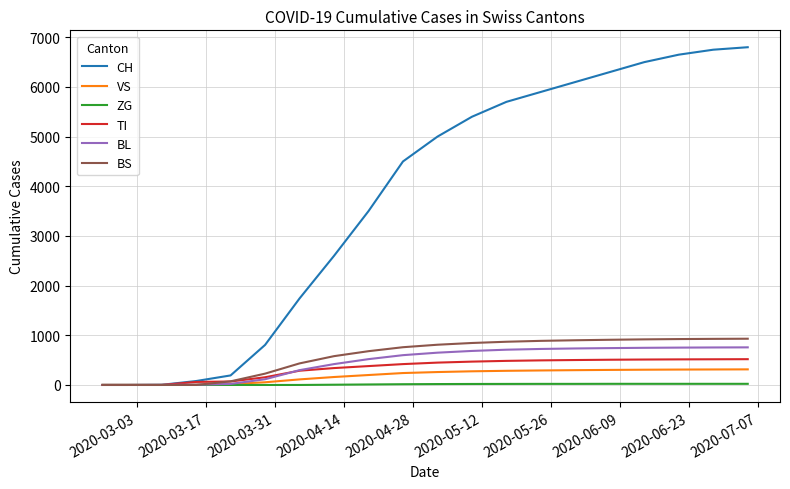

What is the highest value of the TI series?

519